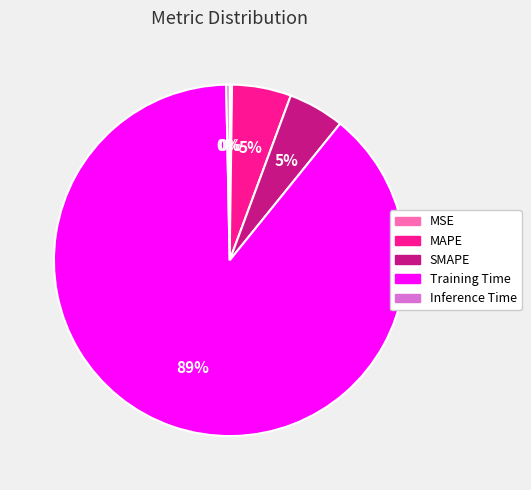

Combined, do Inference Time and SMAPE account for over 50%?

No